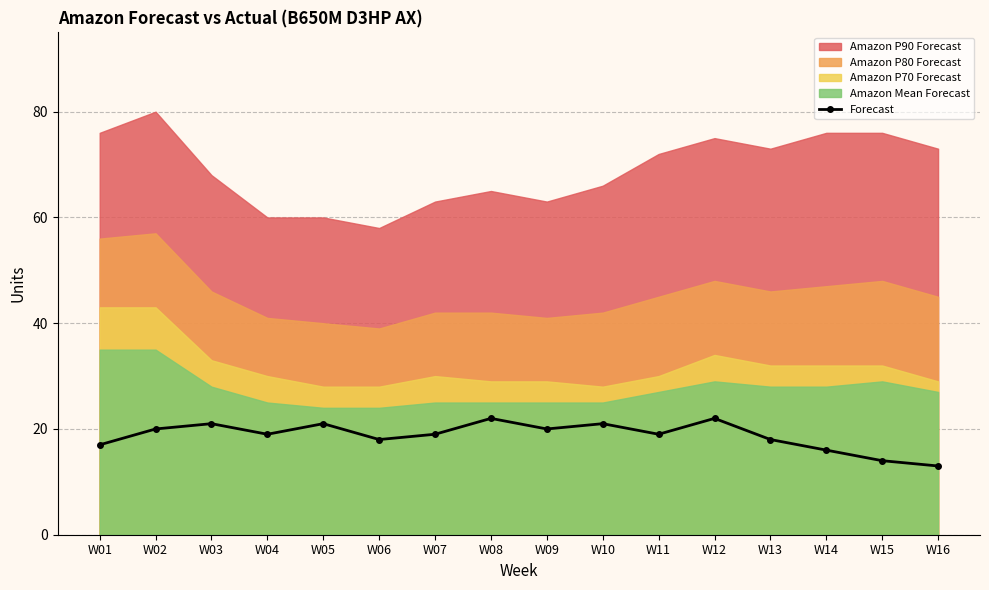

True or false: there are more than 1 points higher than both neighbors.

True